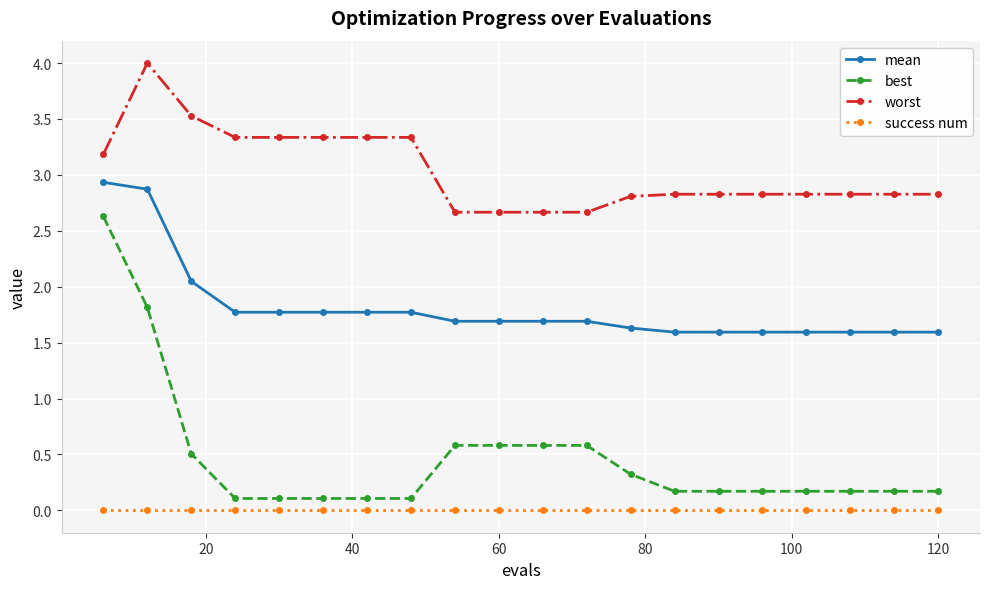

Rank the series by their average value, from lowest to highest.

success num, best, mean, worst